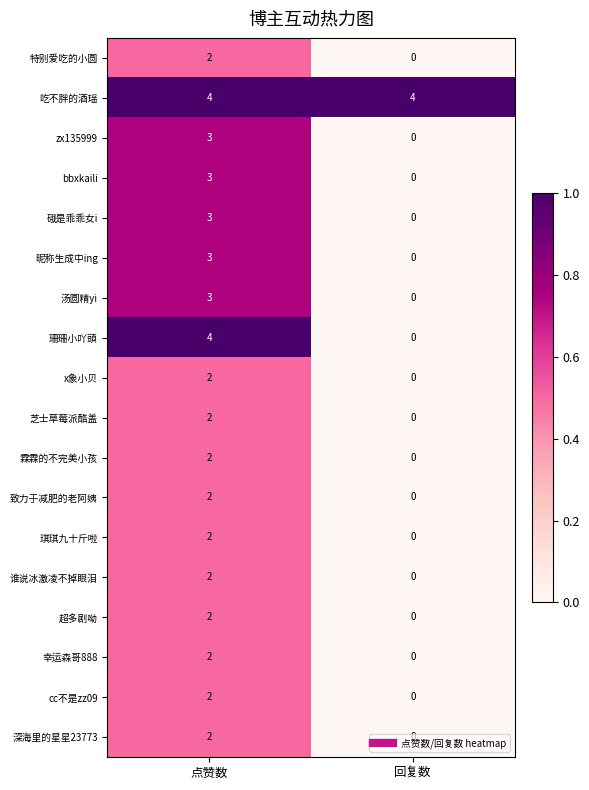

How many values in 霖霖的不完美小孩 are above zero?

1